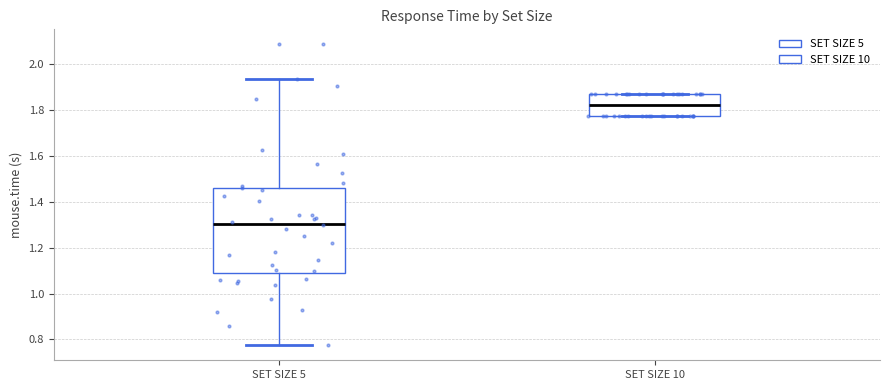

Which box is the tallest, from its lower edge to its upper edge?

SET SIZE 5